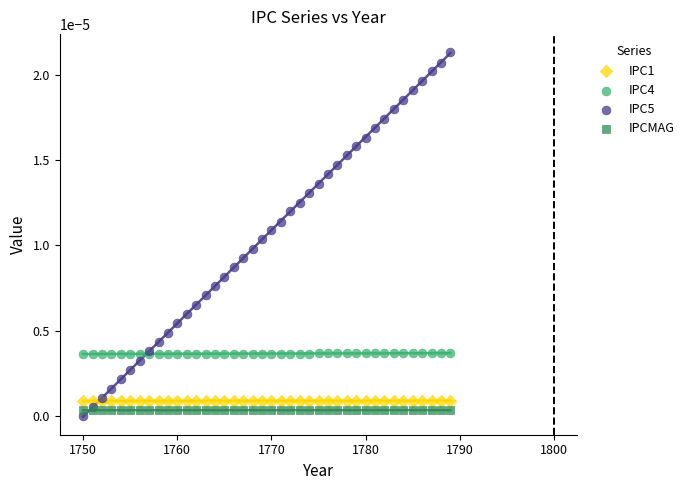

What is the X range (max minus min) for the scatter plot?

39.0